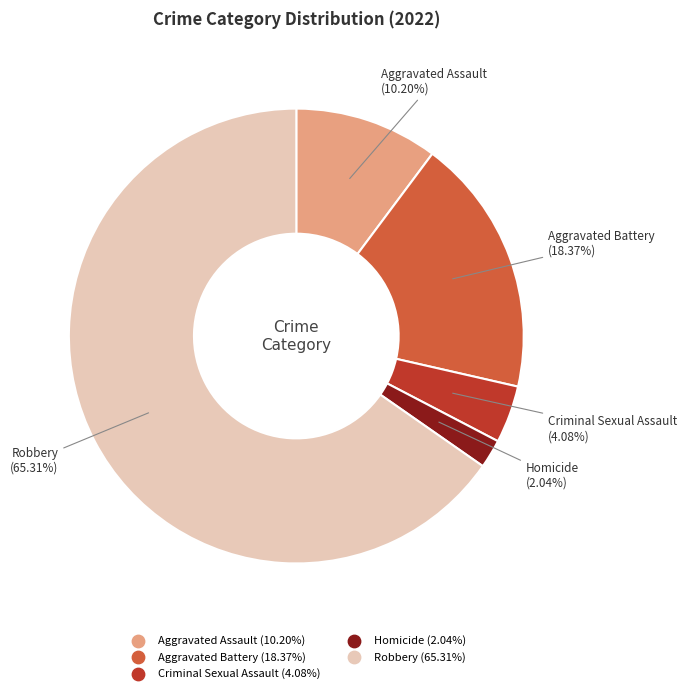

To the nearest percent, what is the difference between the largest and smallest slice percentages?

63%